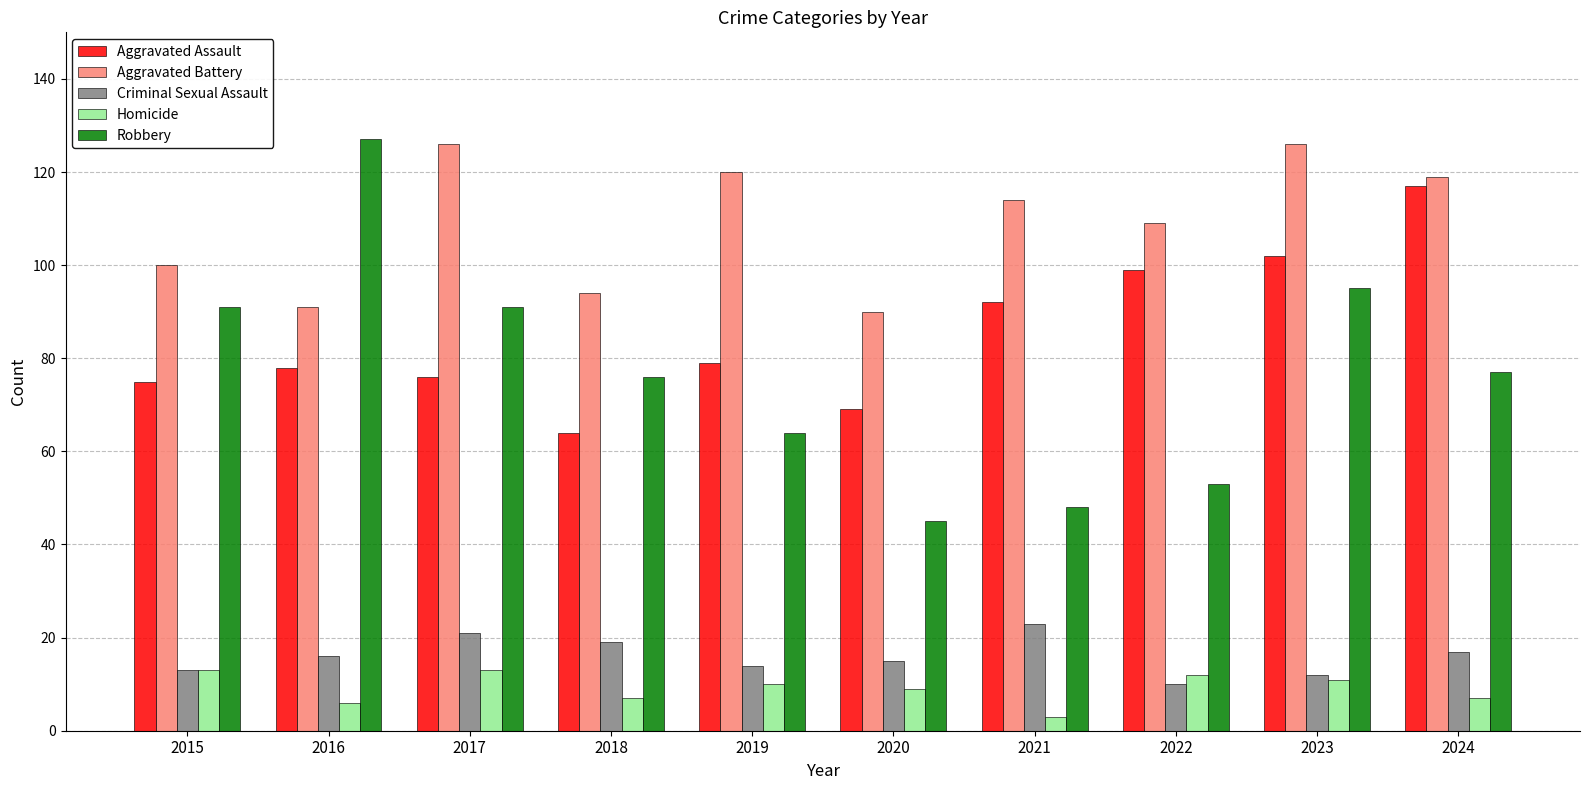

At which category is the sum across all series the highest?

2023